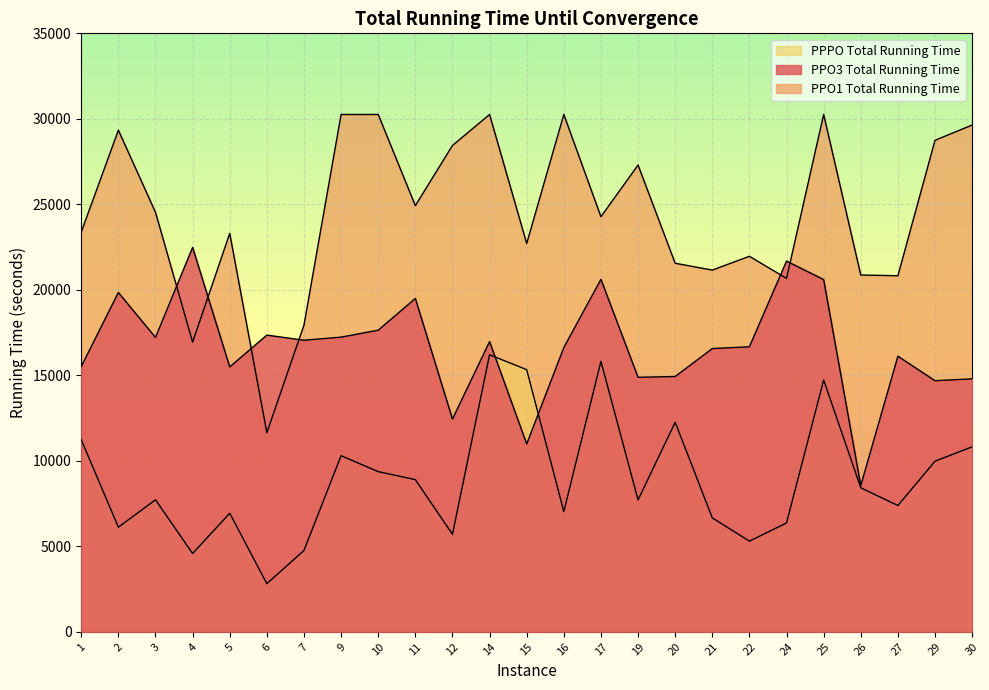

How many values in the PPO3 Total Running Time series exceed 16671?

12